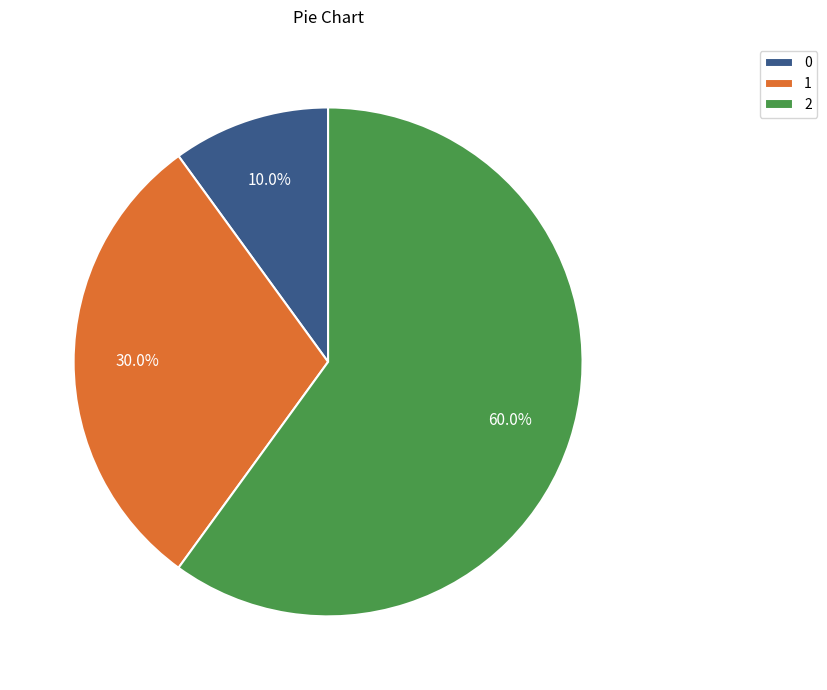

How many slices are in this pie chart?

3